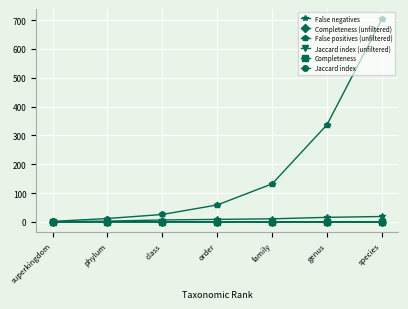

What is the highest value of the Jaccard index (unfiltered) series?

0.3